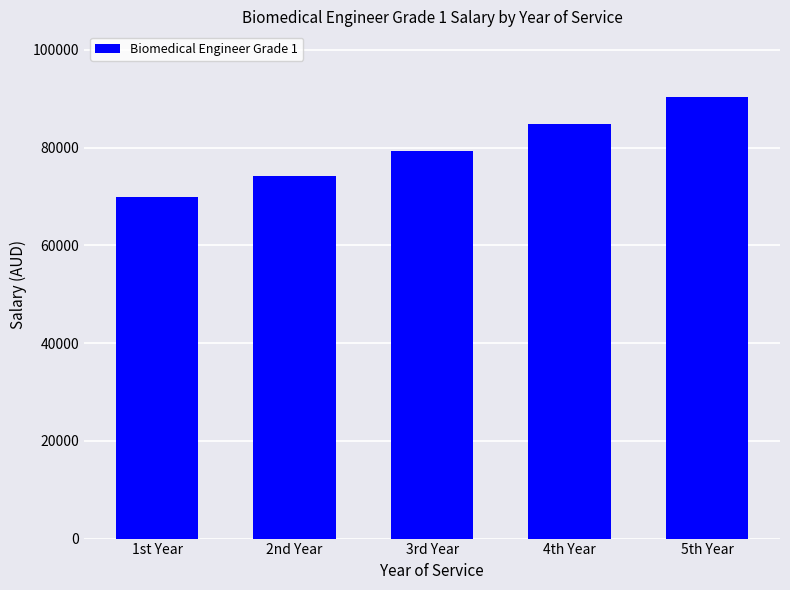

Count the number of categories in the chart.

5